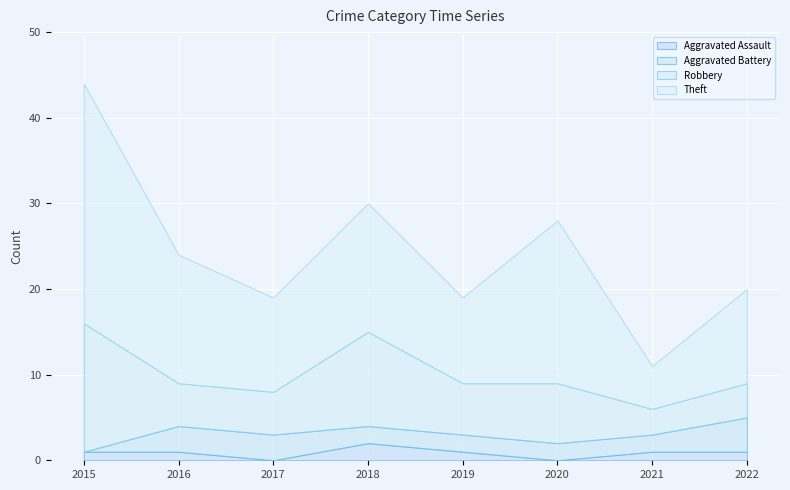

At which category is the sum across all series the highest?

2015